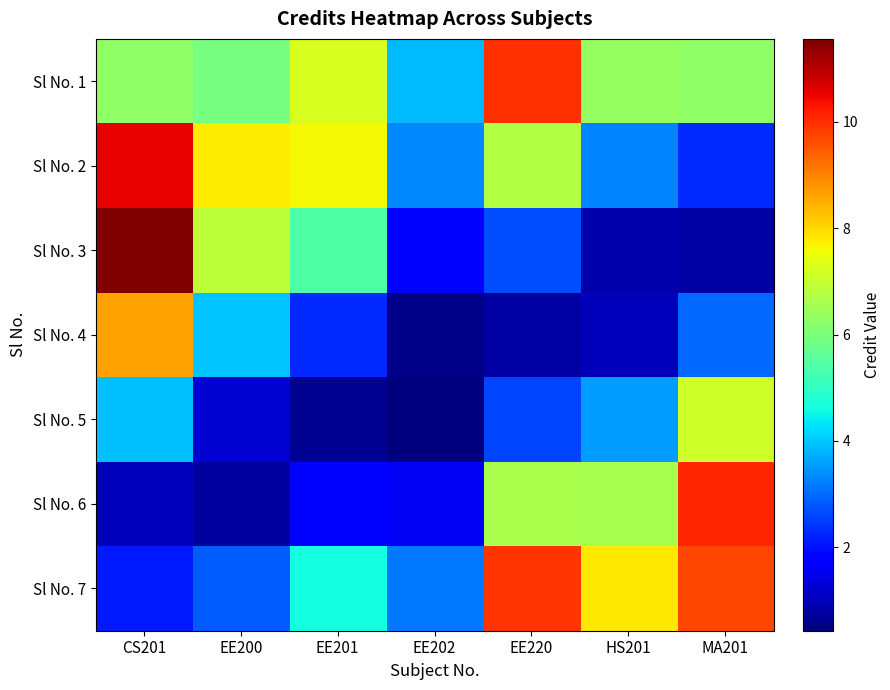

Between EE201 and EE220, which is larger?

EE220